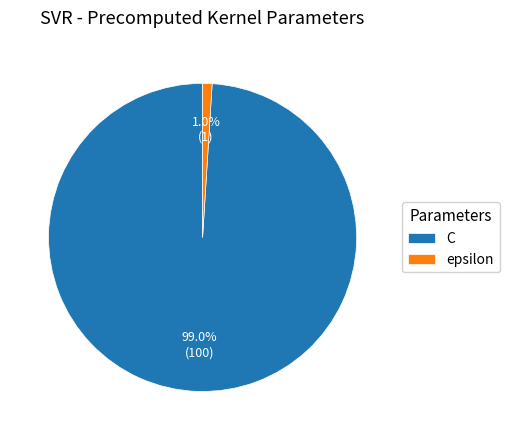

Rank the categories by value from highest to lowest.

C, epsilon